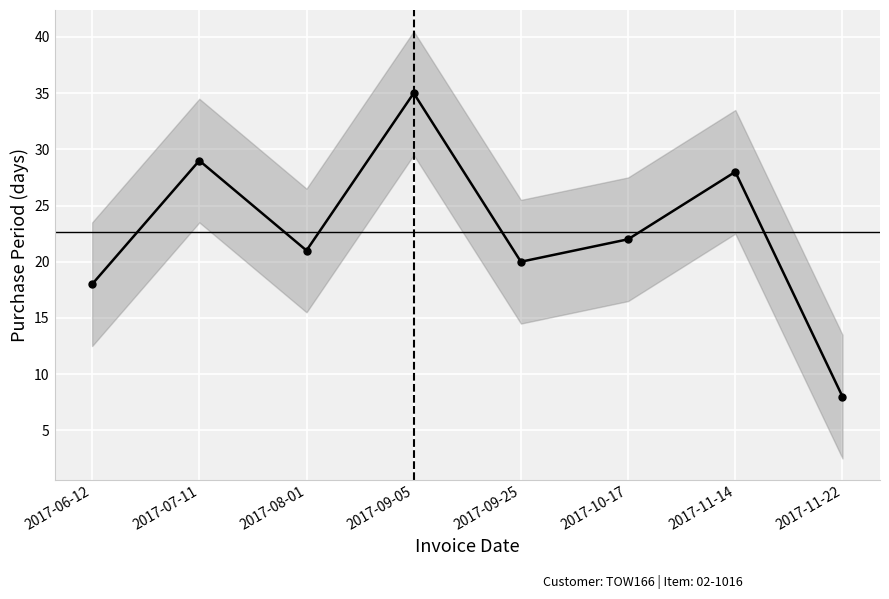

The chart shows a value of 7 at 2017-07-11. True or false?

False